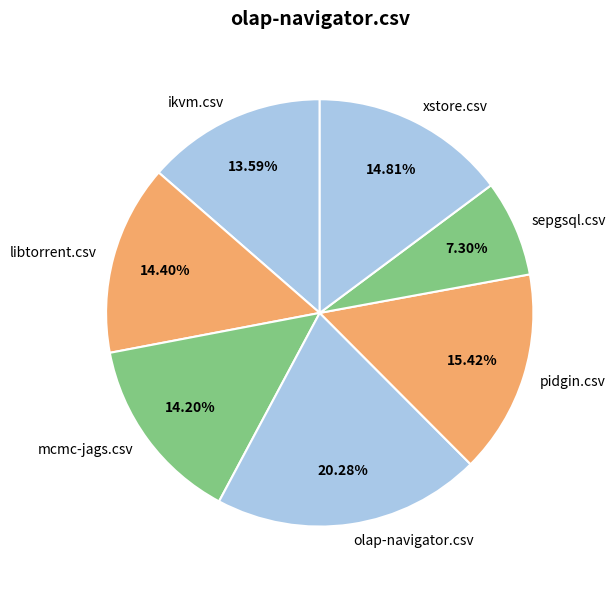

What is the total percentage of mcmc-jags.csv and libtorrent.csv?

28.6%